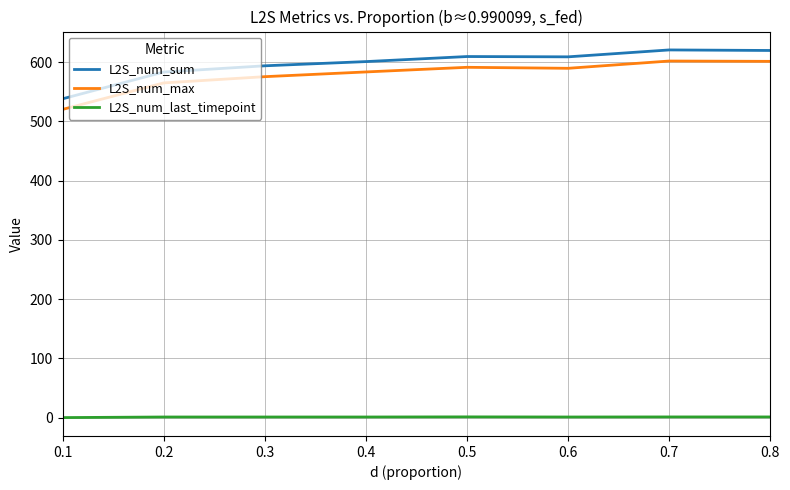

What are all the series names shown in the legend?

L2S_num_sum, L2S_num_max, L2S_num_last_timepoint